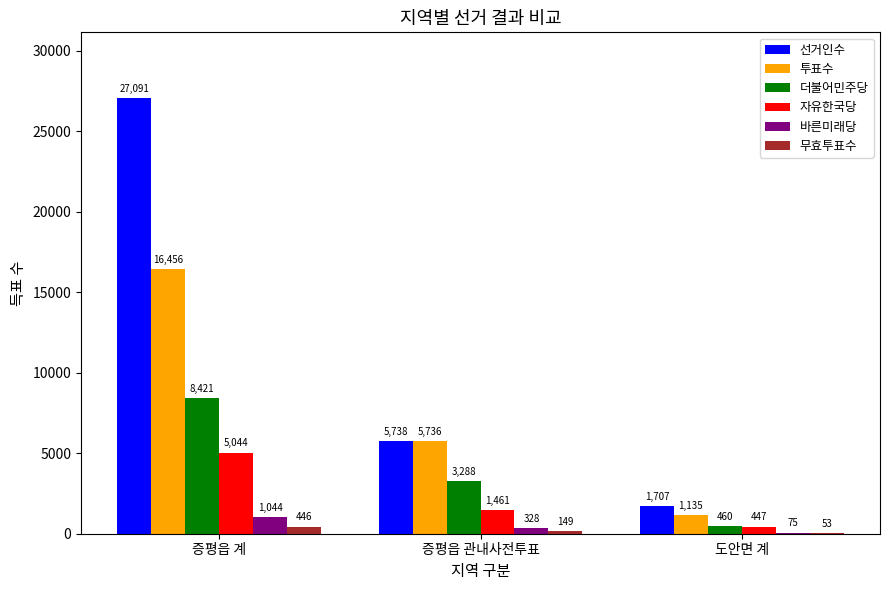

Where does the 무효투표수 series first go above 149?

증평읍 계